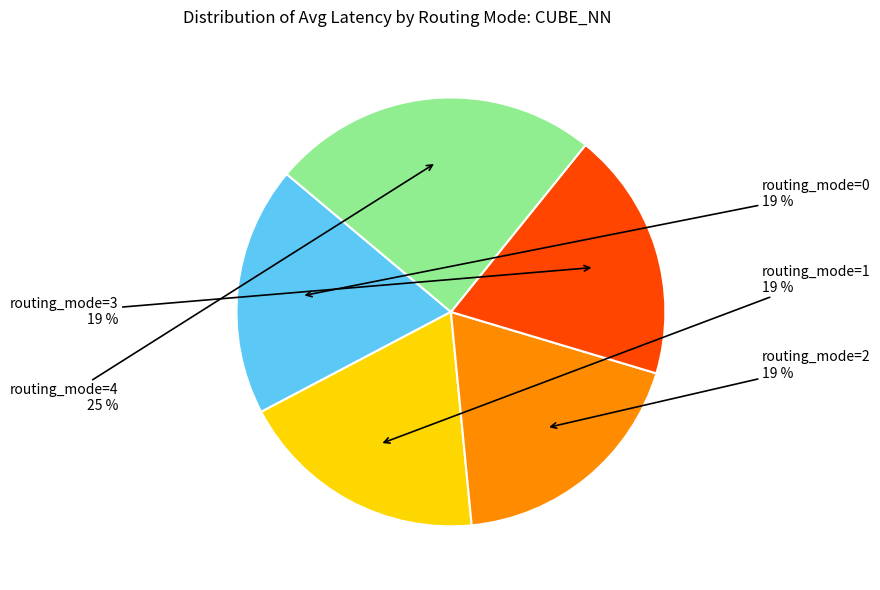

Is there a majority slice in this chart?

No